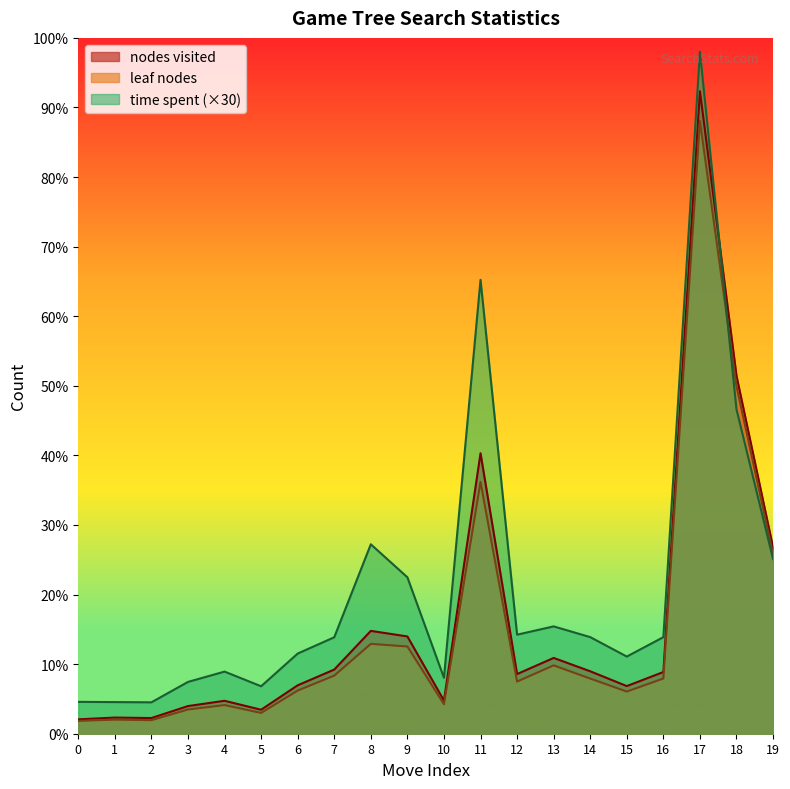

Reading right to left, what are all the values shown in this chart?

nodes visited: 19=642149	18=1234404	17=2216135	16=212808	15=164269	14=215336	13=261430	12=205761	11=967371	10=114375	9=335480	8=354753	7=221273	6=166982	5=82694	4=113561	3=95372	2=54071	1=55758	0=49615
leaf nodes: 19=619859	18=1198752	17=2113373	16=190457	15=145411	14=190225	13=235828	12=179818	11=868528	10=101756	9=300918	8=309960	7=200412	6=148942	5=71689	4=98860	3=83581	2=46752	1=48588	0=44280
time spent: 19=602280	18=1118880	17=2352510	16=333060	15=266160	14=333210	13=370200	12=341610	11=1565520	10=192990	9=539550	8=653340	7=332700	6=276480	5=163710	4=214260	3=178710	2=108300	1=109080	0=109920